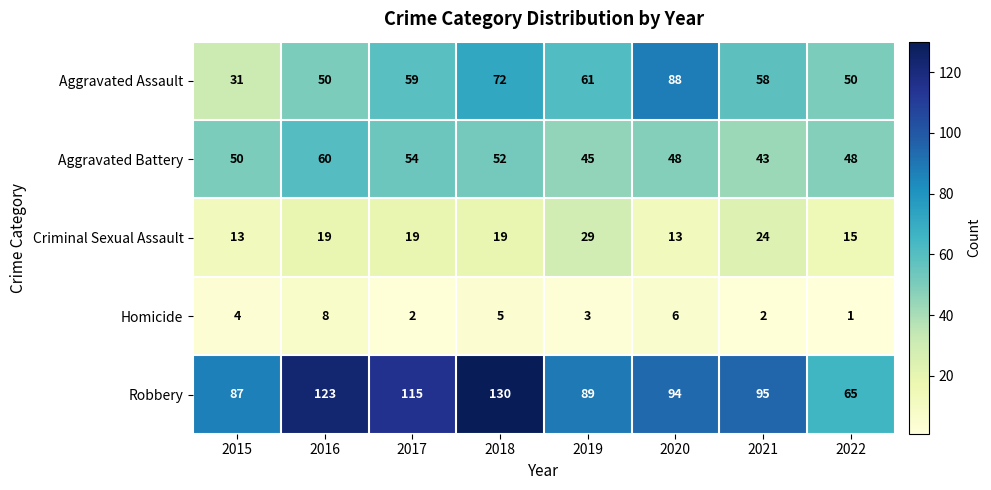

What is the total value across all series at 2021?

222